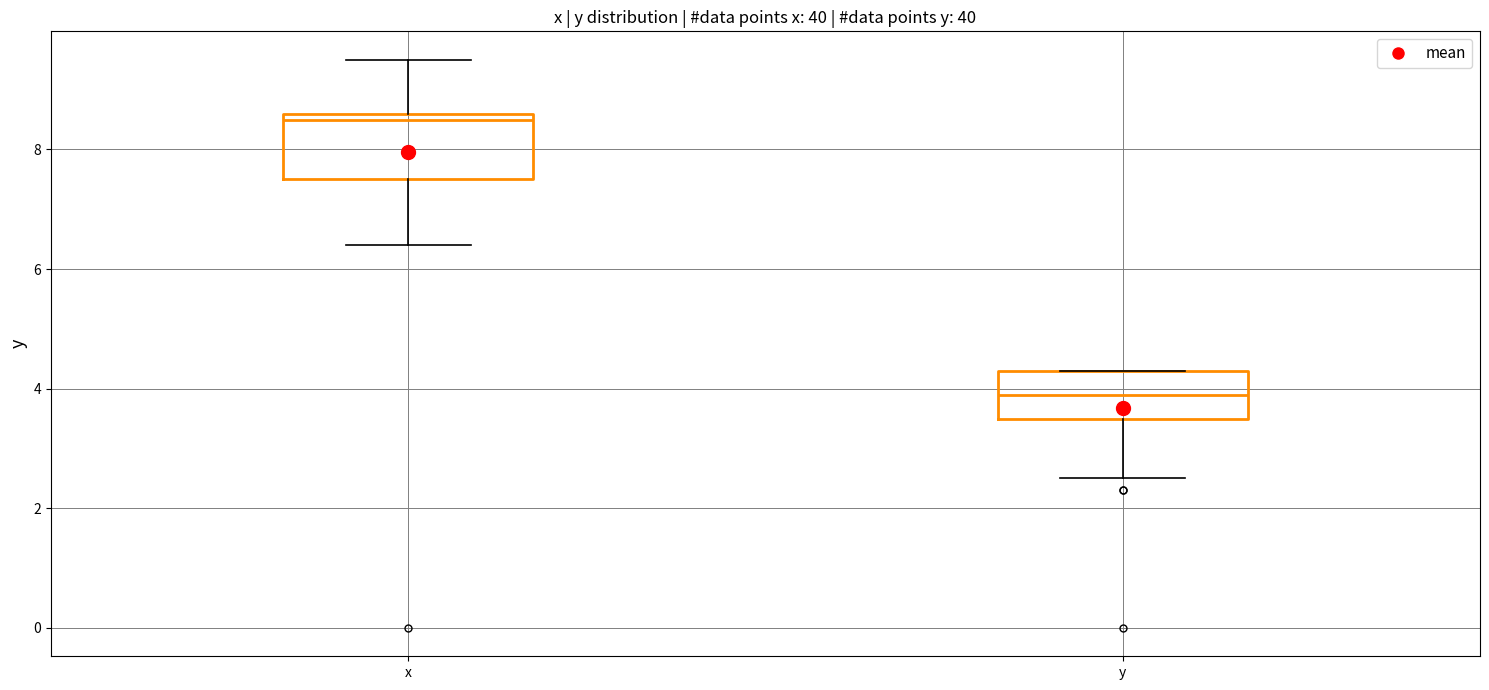

Reading left to right, read every box against the y-axis: the position of its median line, the range the box covers, and the ends of its whiskers. The values are not printed on the chart, so give them approximately, as read against the axis.

x: median 8.6 (just below the box's upper edge), box 7.6 to 8.6, whiskers 6.4 to 9.6
y: median 4.0, box 3.6 to 4.4, whiskers 2.6 to 4.4